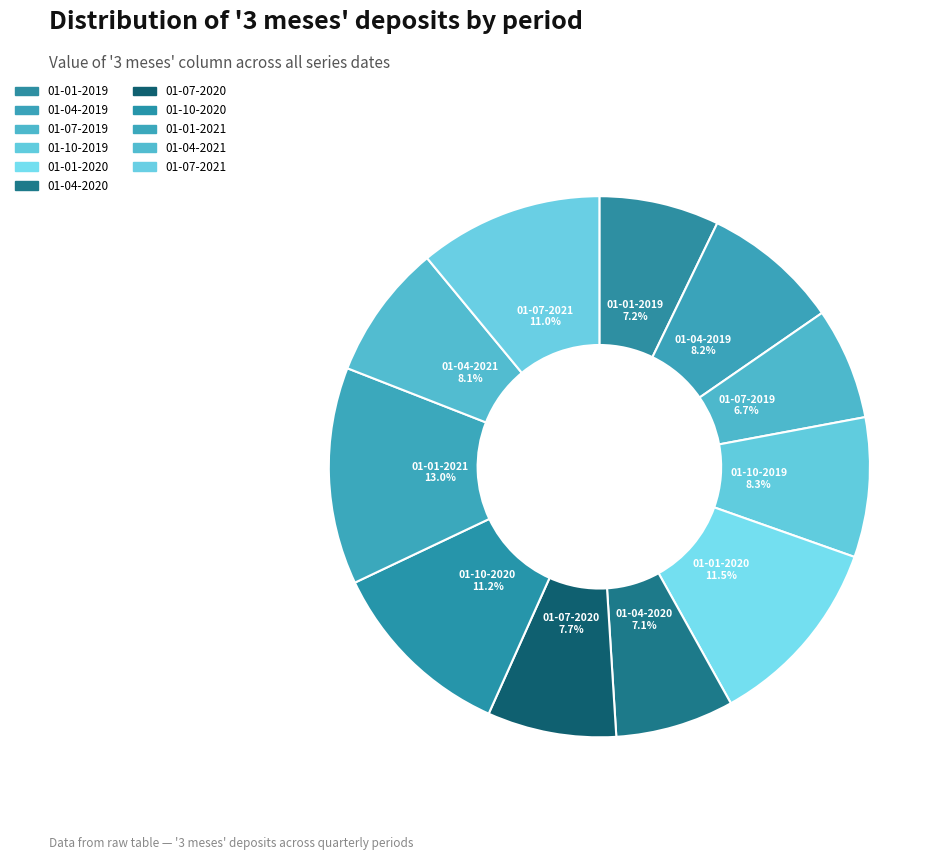

Count the number of slices in the pie.

11